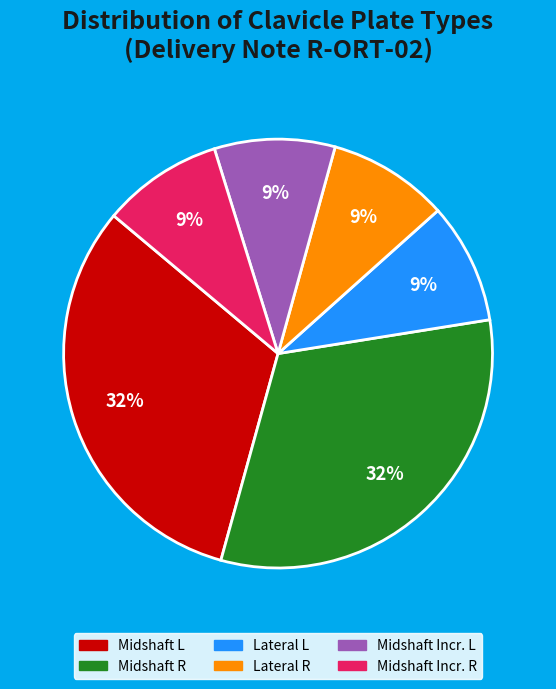

To the nearest percent, what is the difference between the Lateral R and Midshaft R slice percentages?

23%